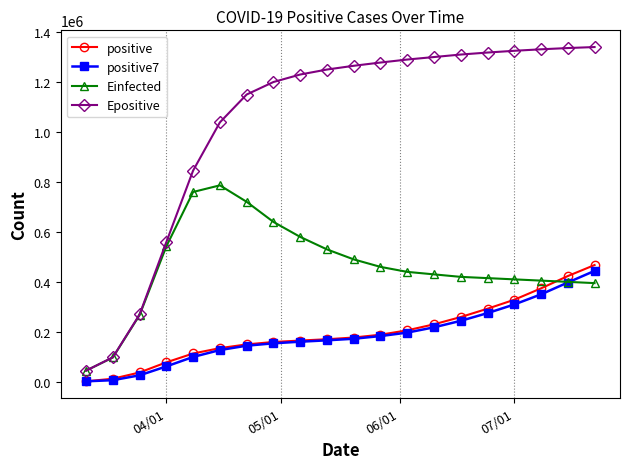

What is the value of the positive7 point at the 14th from the left?

218012.1